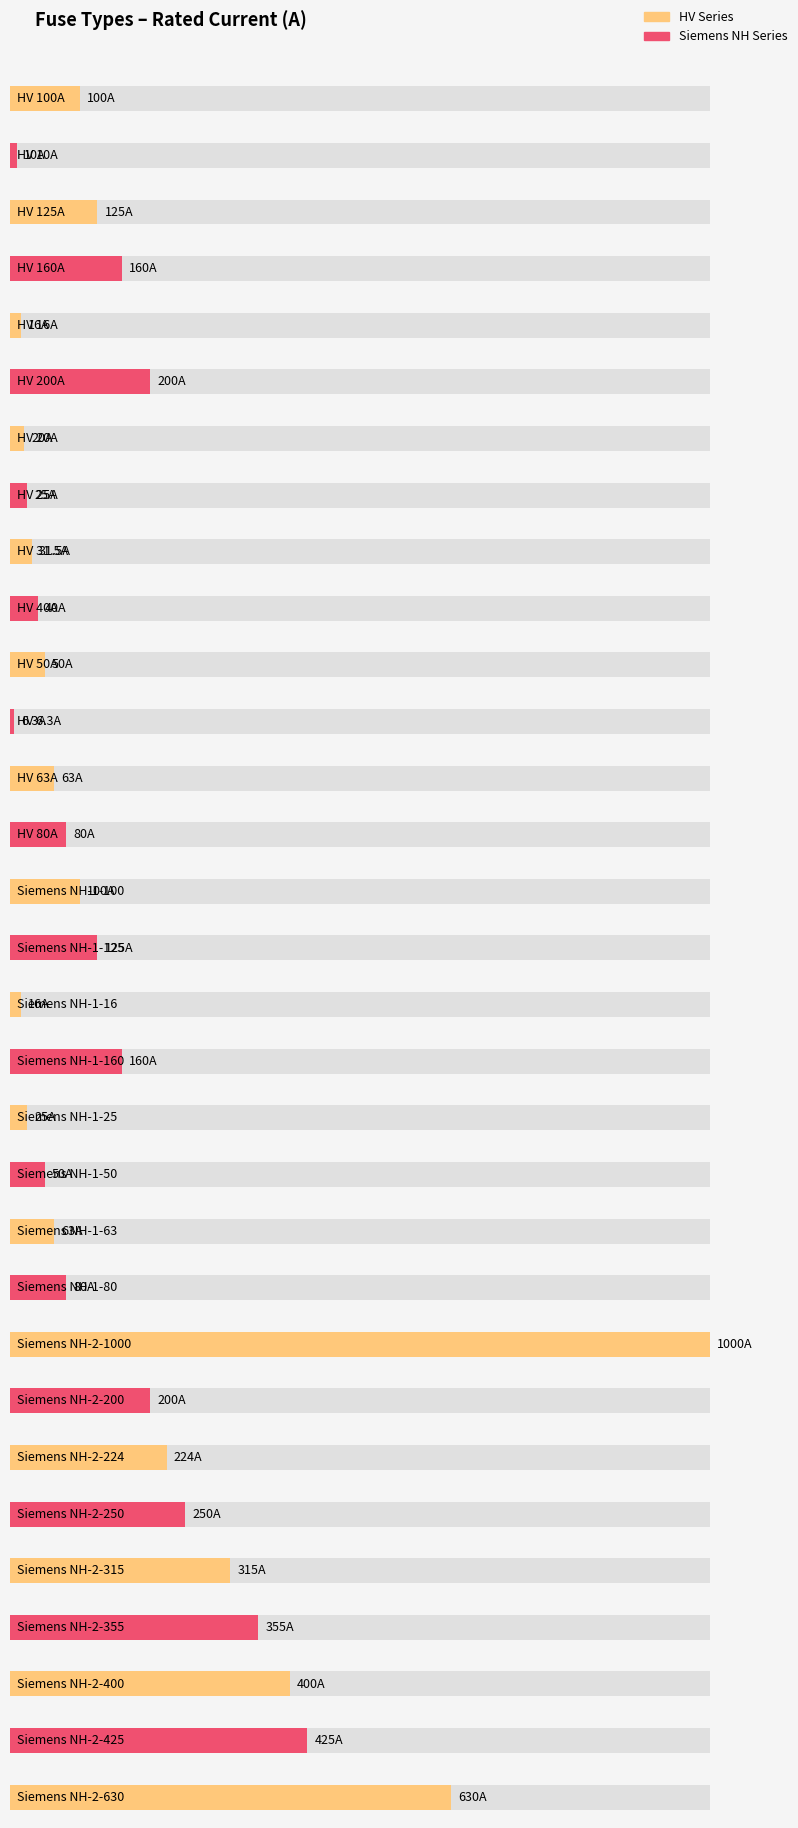

Rank the categories by value from highest to lowest.

Siemens NH-2-1000, Siemens NH-2-630, Siemens NH-2-425, Siemens NH-2-400, Siemens NH-2-355, Siemens NH-2-315, Siemens NH-2-250, Siemens NH-2-224, HV 200A, Siemens NH-2-200, HV 160A, Siemens NH-1-160, HV 125A, Siemens NH-1-125, HV 100A, Siemens NH-1-100, HV 80A, Siemens NH-1-80, HV 63A, Siemens NH-1-63, HV 50A, Siemens NH-1-50, HV 40A, HV 31.5A, HV 25A, Siemens NH-1-25, HV 20A, HV 16A, Siemens NH-1-16, HV 10A, HV 6.3A